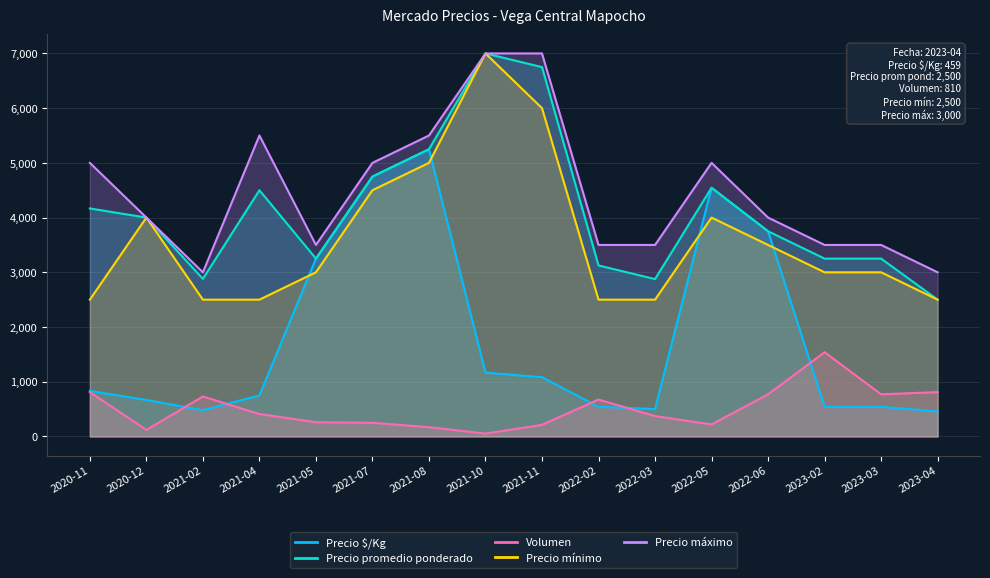

Reading right to left, extract all data points from this chart.

Precio $/Kg: 459	542	542	3750	4545	500	542	1083	1167	5249	4750	3250	750	480	667	833
Precio promedio ponderado: 2500	3250	3250	3750	4545	2876	3125	6750	7000	5249	4750	3250	4500	2880	4000	4167
Volumen: 810	770	1540	770	220	372	674	212	52	169	250	260	410	730	120	810
Precio mínimo: 2500	3000	3000	3500	4000	2500	2500	6000	7000	5000	4500	3000	2500	2500	4000	2500
Precio máximo: 3000	3500	3500	4000	5000	3500	3500	7000	7000	5500	5000	3500	5500	3000	4000	5000